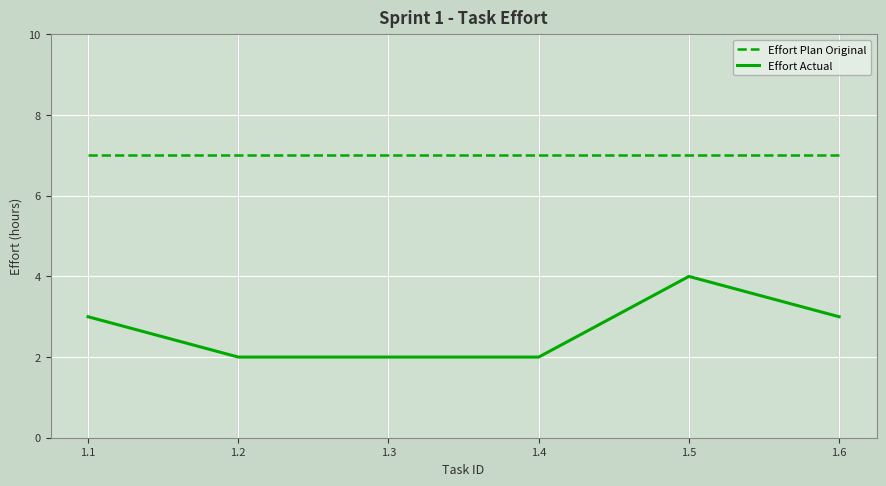

True or false: Effort Actual and Effort Plan Original intersect in this chart.

False